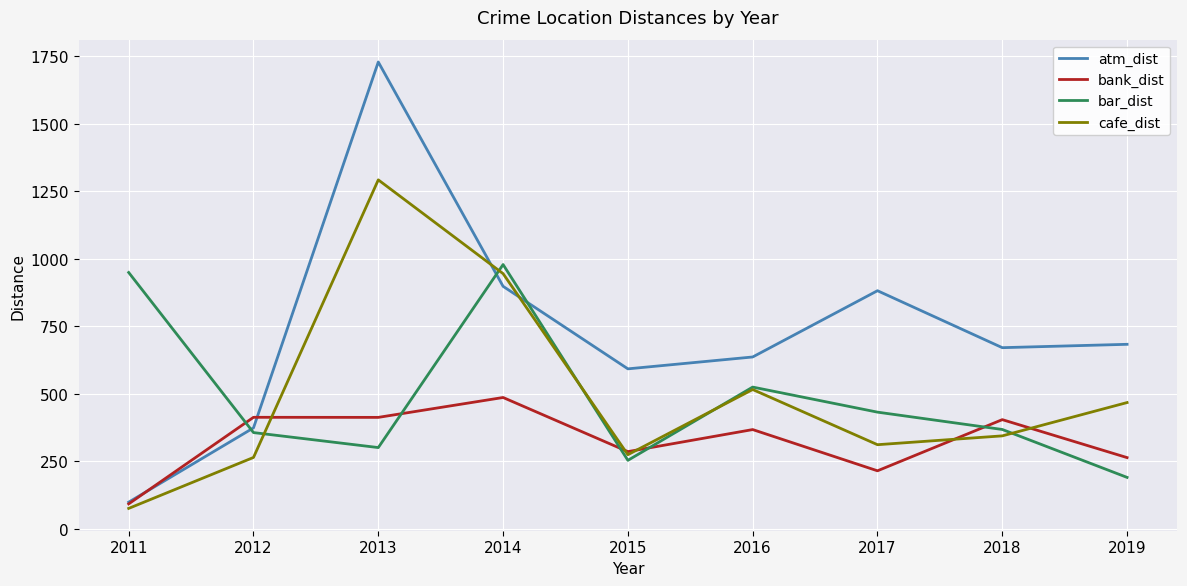

True or false: bar_dist has a value of 567.4 at 2014.

False